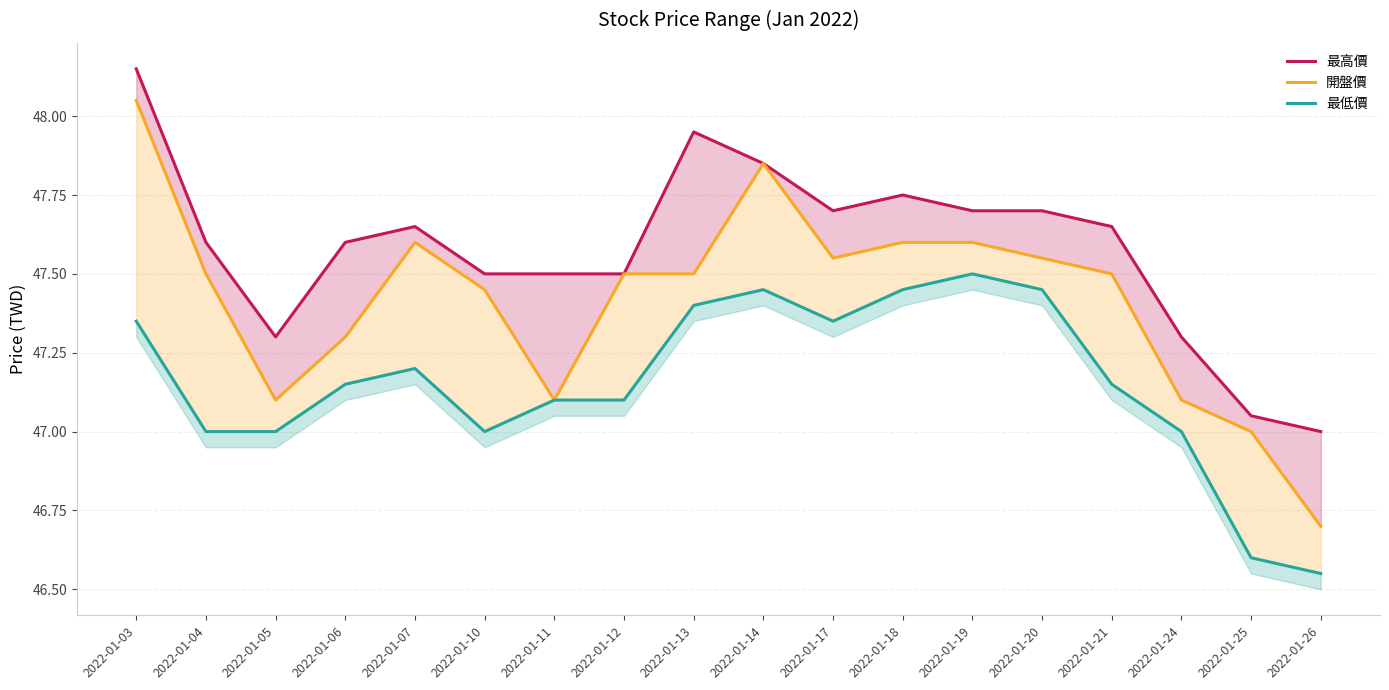

How many values in the 最低價 series exceed 47?

12